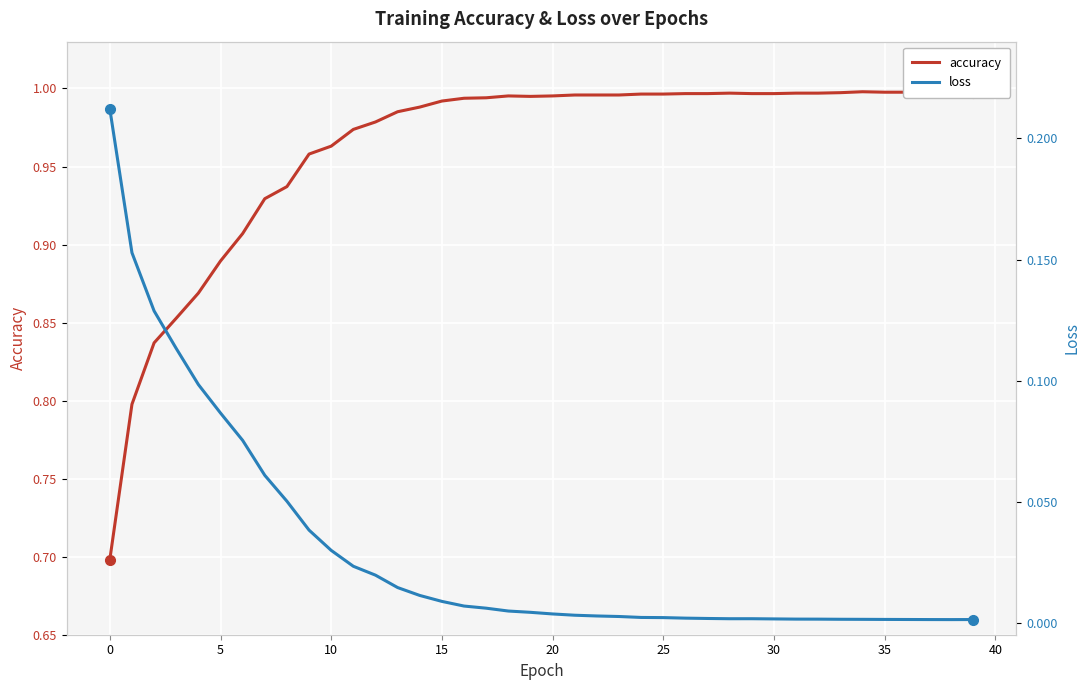

Between 13 and 16, which series saw the biggest shift?

accuracy